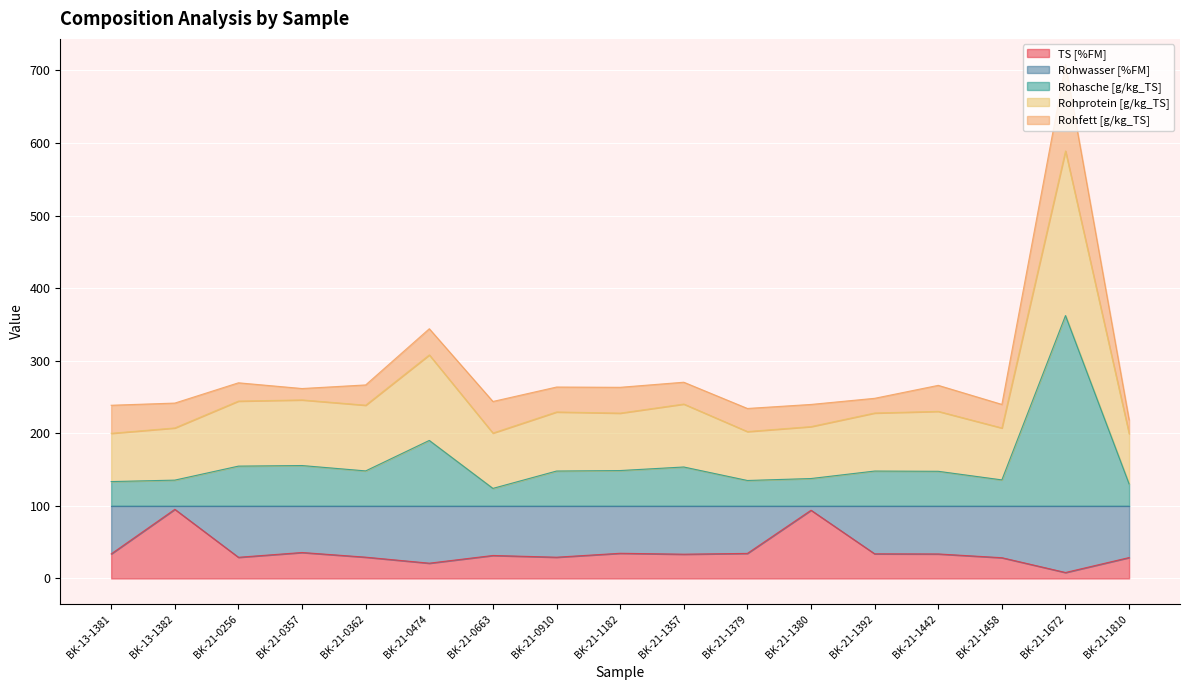

True or false: TS [%FM] has a value of 33.8 at BK-21-1442.

True